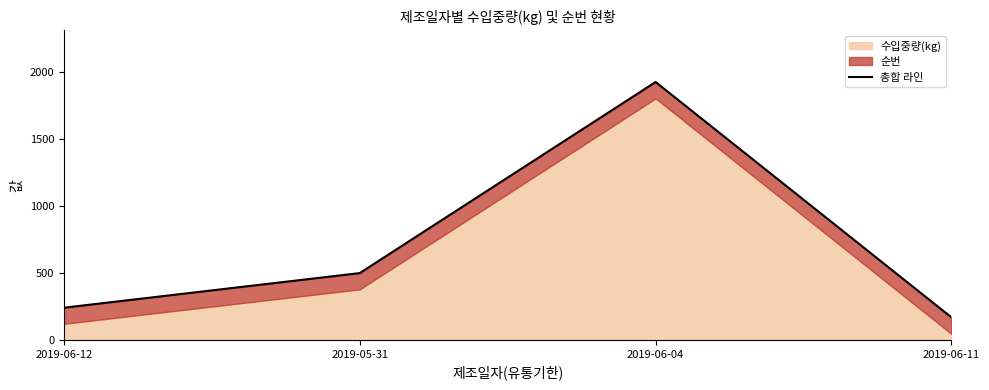

List the labels in order of value, smallest first.

2019-06-11, 2019-06-12, 2019-05-31, 2019-06-04